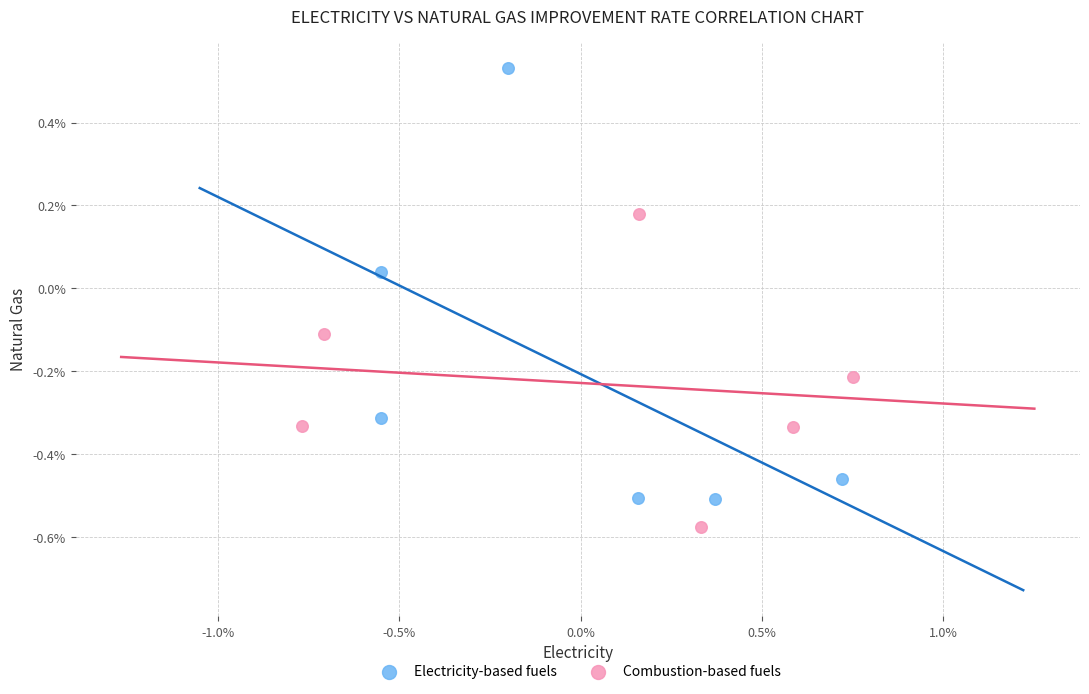

Which series has the largest Y range (max minus min)?

Electricity-based fuels